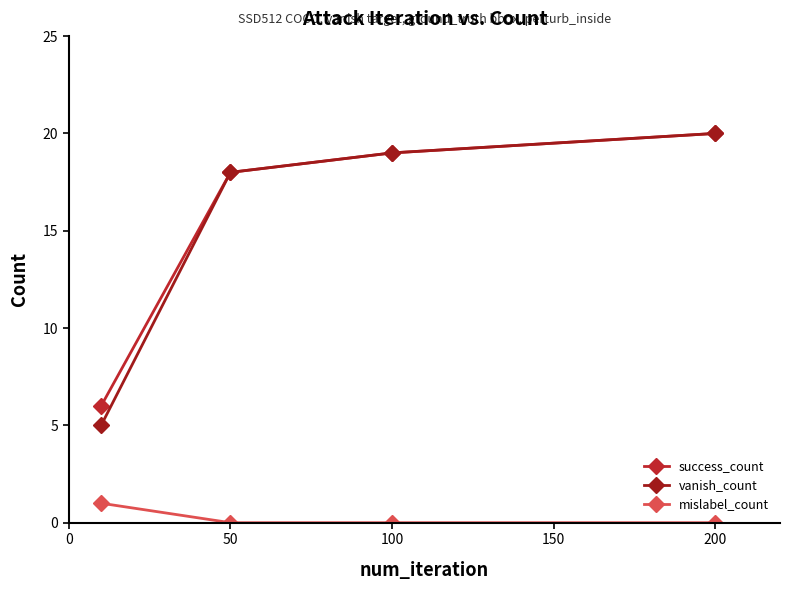

Count the number of data series in this chart.

3